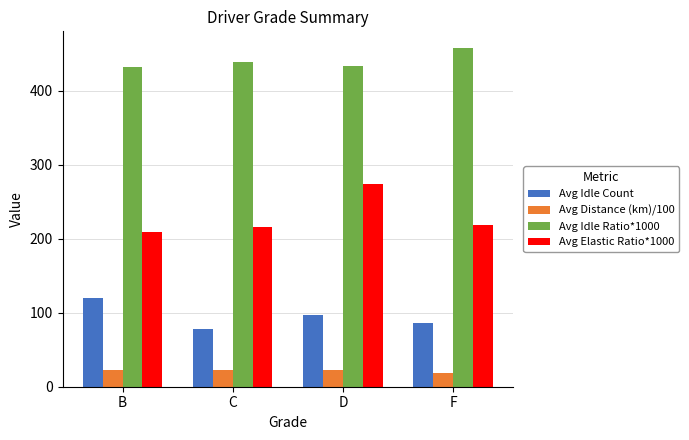

Rank the series by their maximum value, from lowest to highest.

Avg Distance (km)/100, Avg Idle Count, Avg Elastic Ratio*1000, Avg Idle Ratio*1000